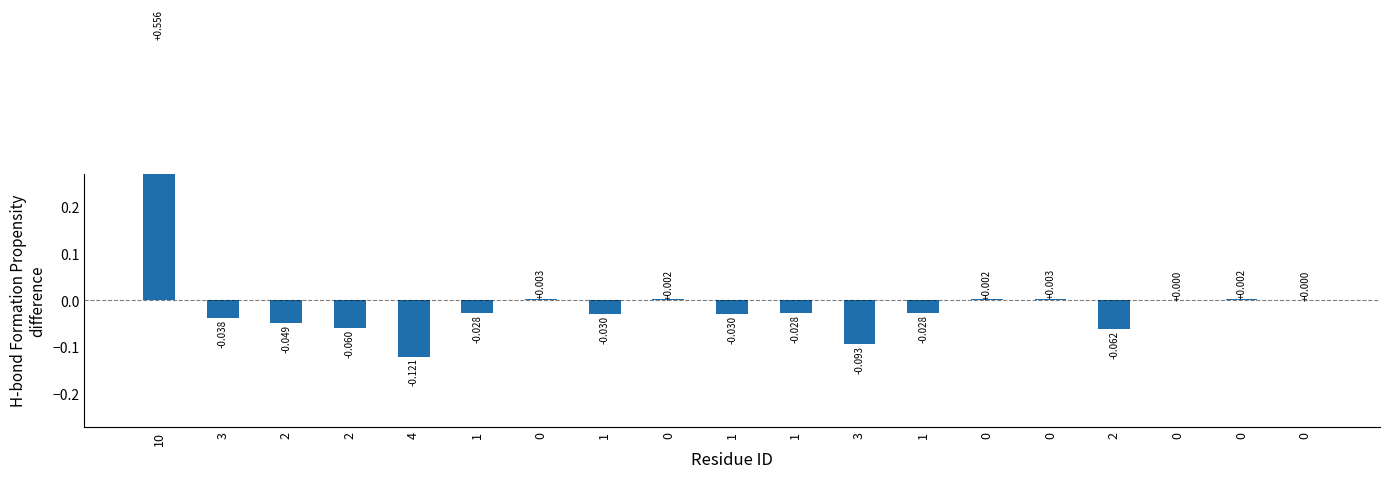

Rank the categories by value from highest to lowest.

10, 0, 0, 0, 0, 0, 0, 0, 1, 1, 1, 1, 1, 3, 2, 2, 2, 3, 4